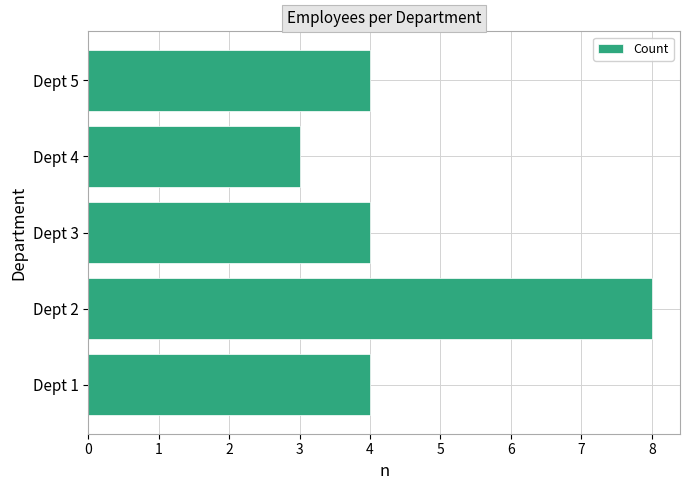

Is it true that the value at Dept 4 is 5?

False